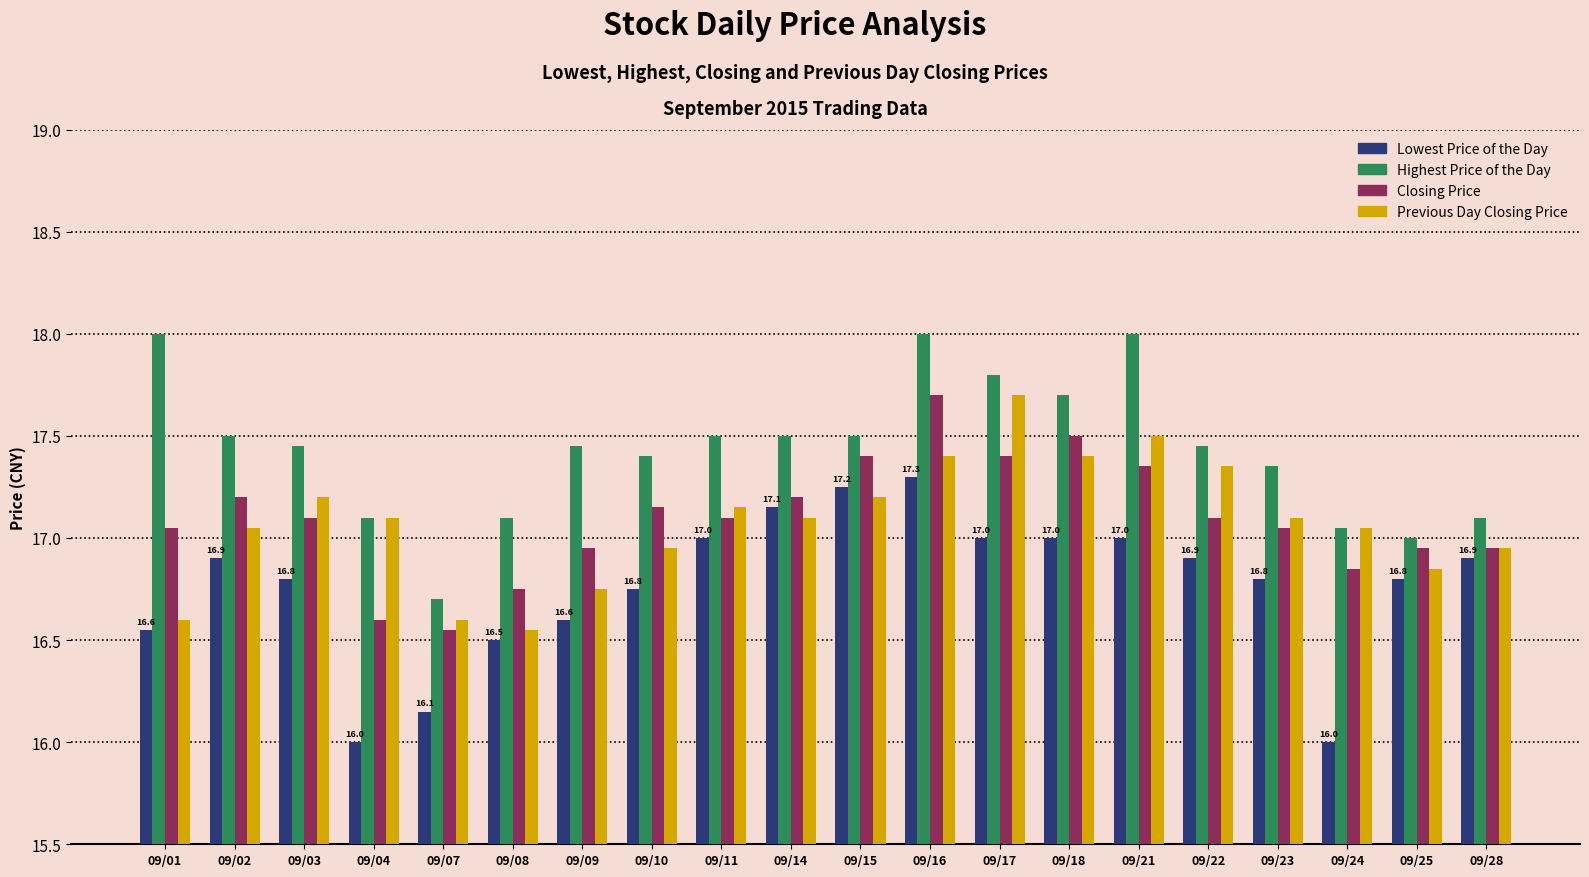

What is the difference between the maximum and second lowest values in the Highest Price of the Day series?

1.0